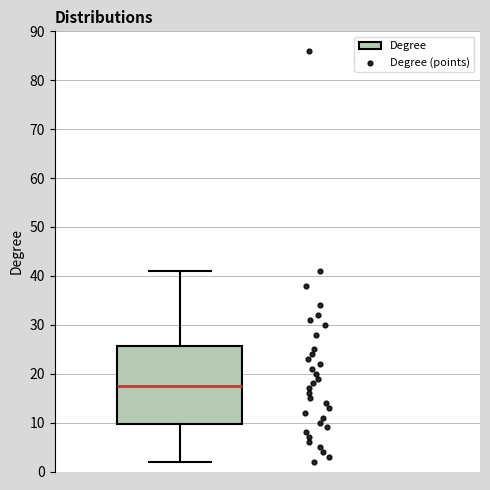

Transcribe this box plot: give where the median line is, the range the box spans, and where the two whiskers end, as read against the y-axis. The values are not printed on the chart, so give them approximately, as read against the axis.

median 18, box 10 to 26, whiskers 2 to 41